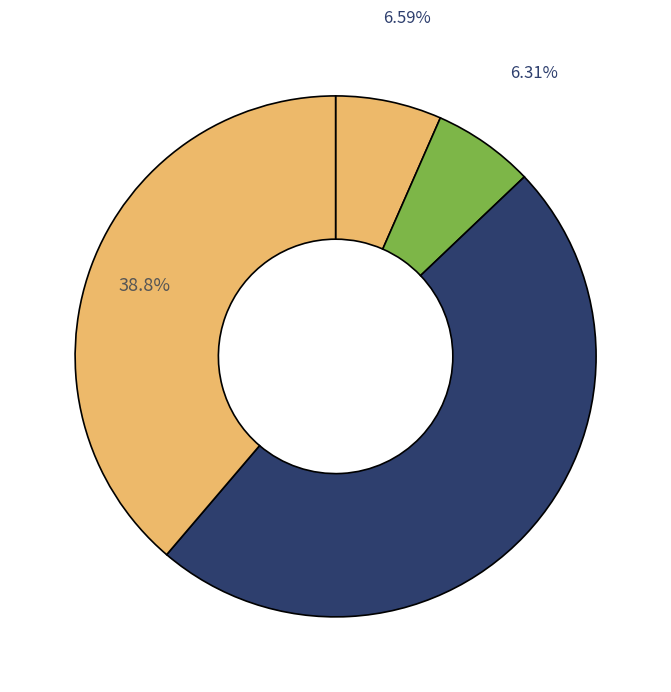

Count the number of slices in the pie.

4